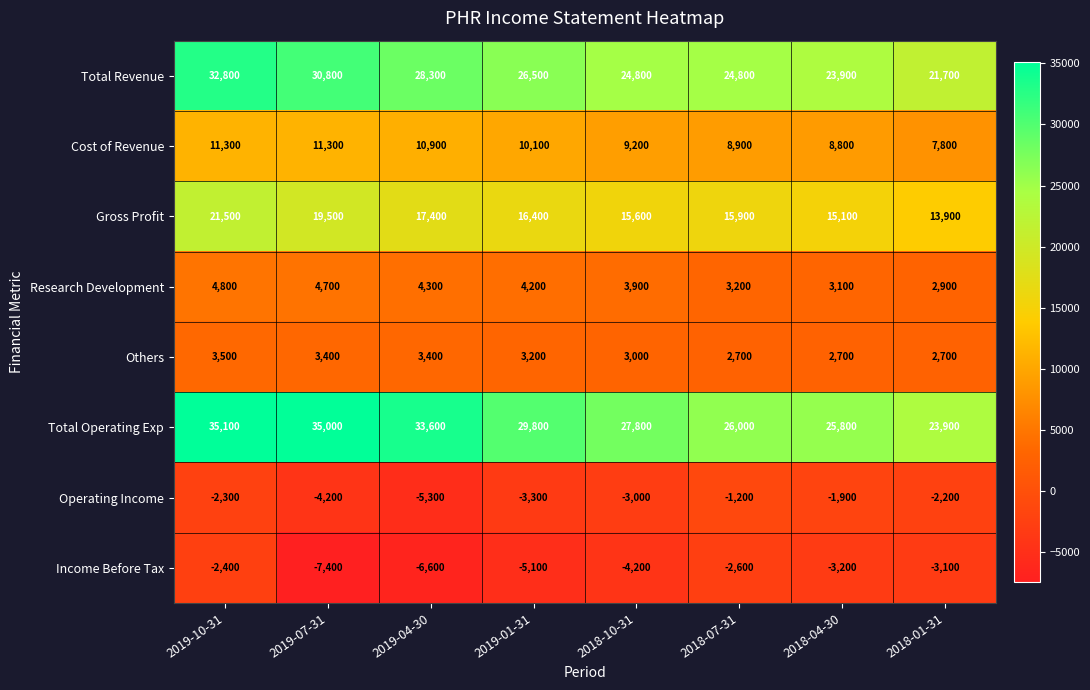

Is it true that Total Operating Exp equals 23900 at 2018-01-31?

True